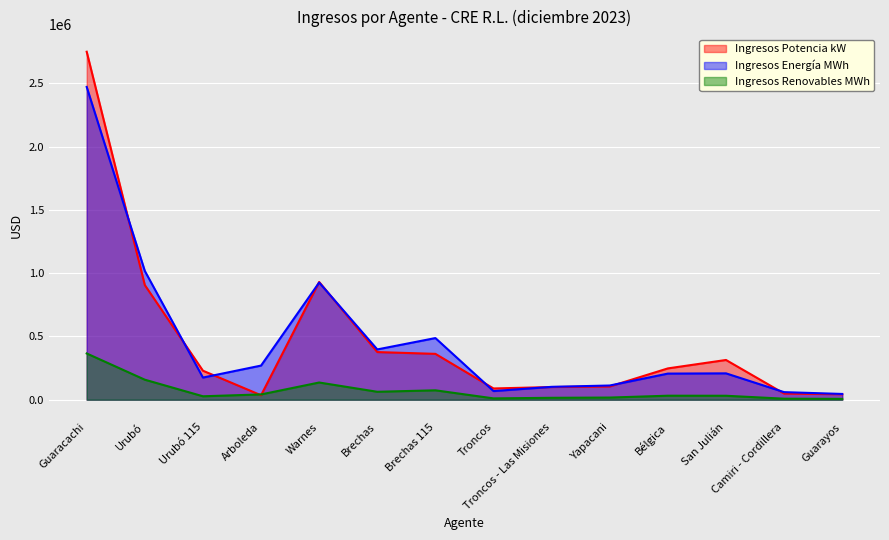

At which category is the sum across all series the highest?

Guaracachi